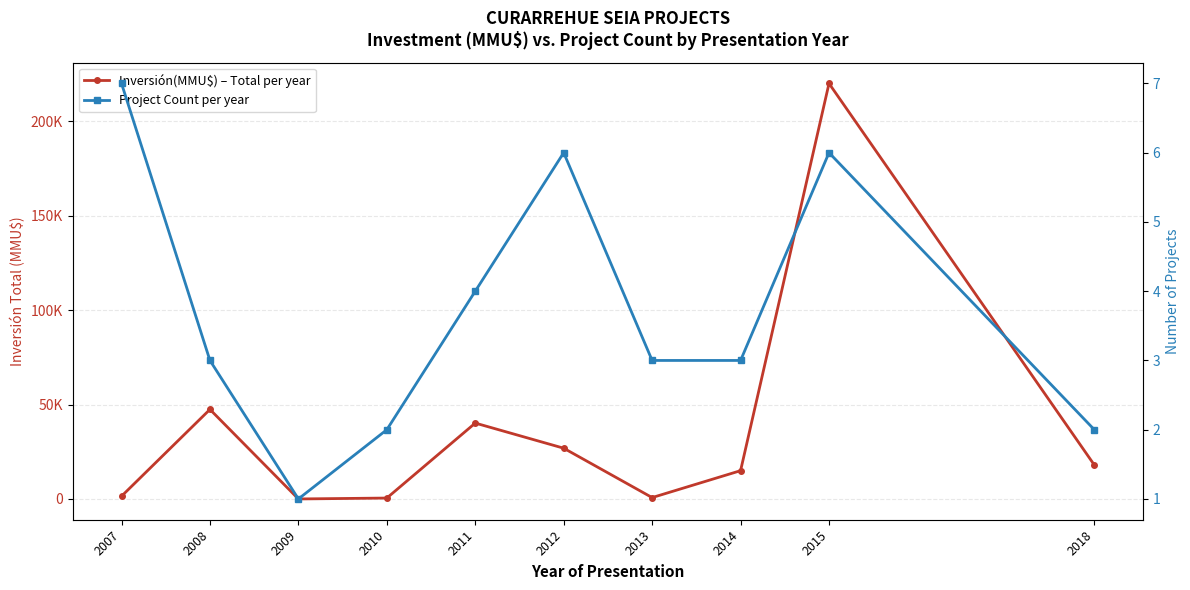

What is the value of the Project Count per year point at the 1st from the left?

7